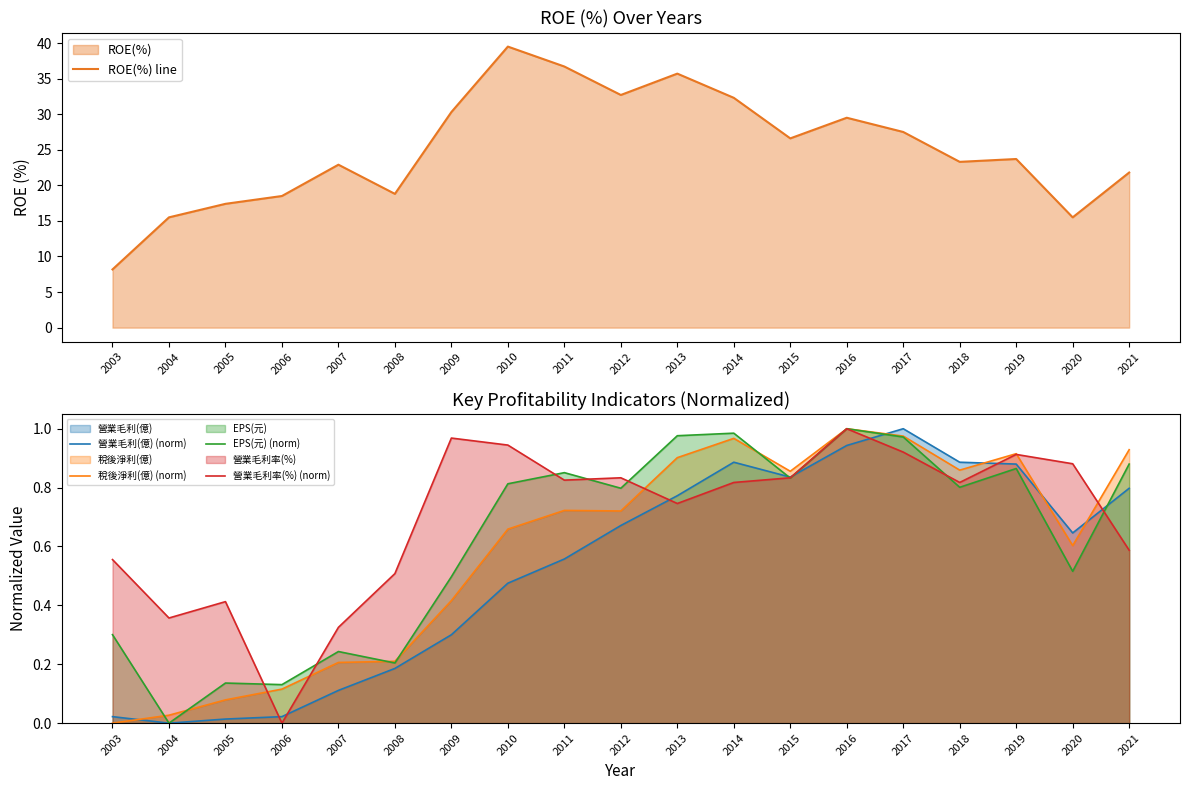

Where is 營業毛利(億) (norm) nearest to the value 0?

2004